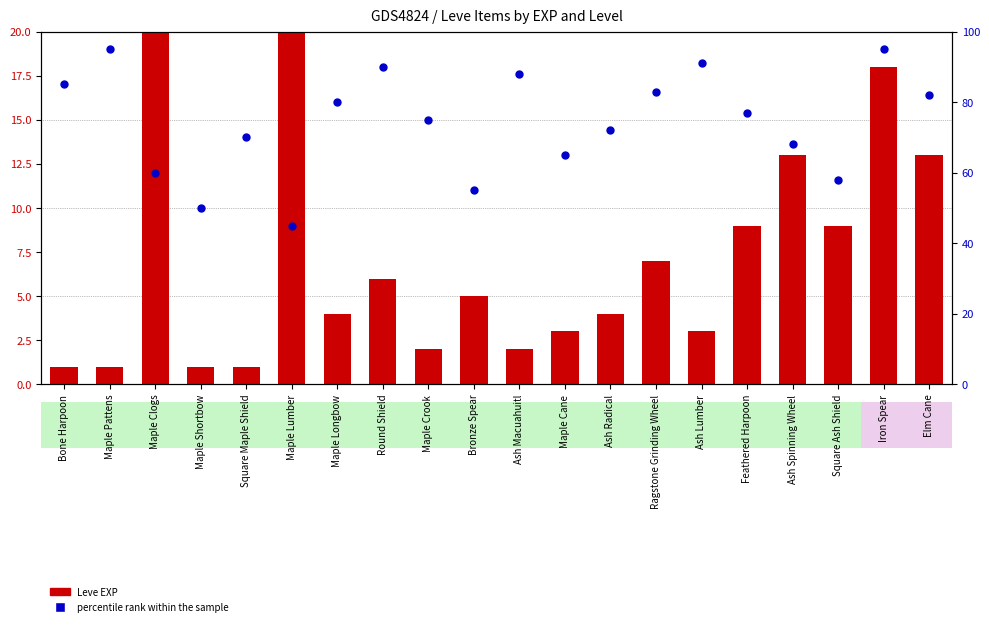

What are all the series names shown in the legend?

Leve EXP, percentile rank within the sample